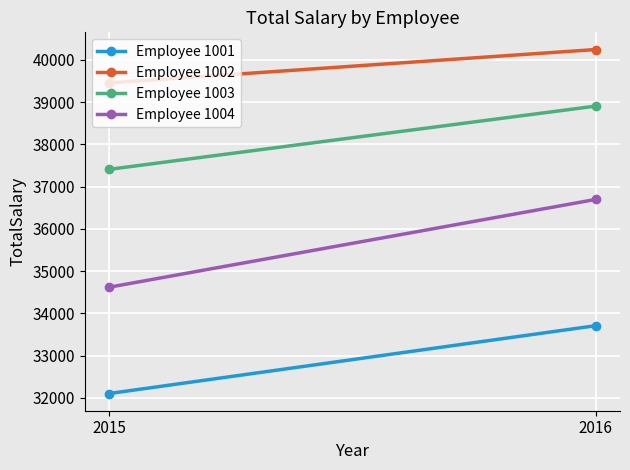

What is the greatest value displayed?

40245